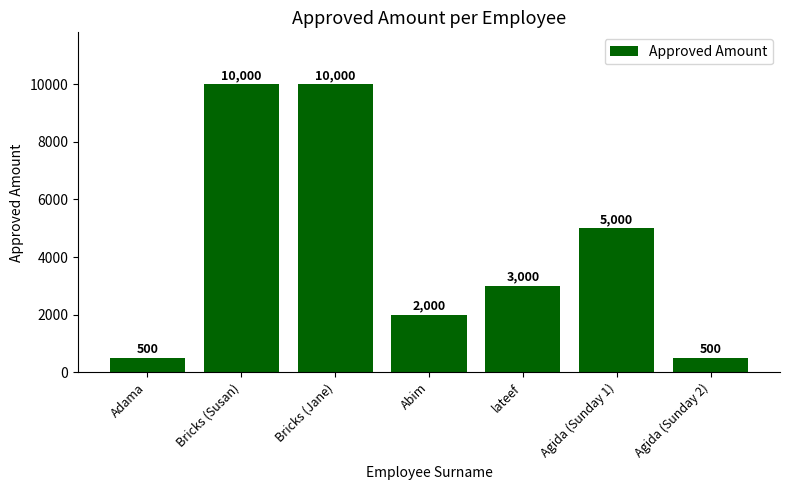

At which label does the data first exceed 3000?

Bricks (Susan)